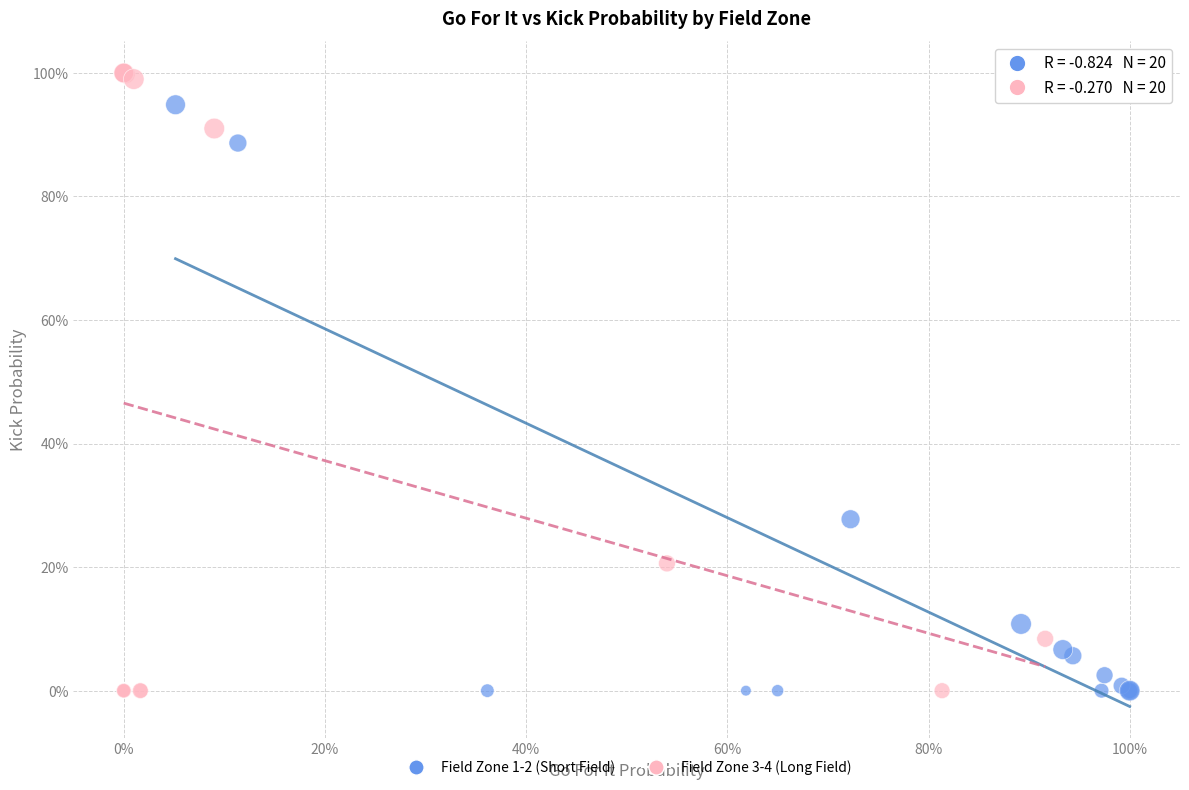

Which series has the largest Y range (max minus min)?

Field Zone 3-4 (Long Field)